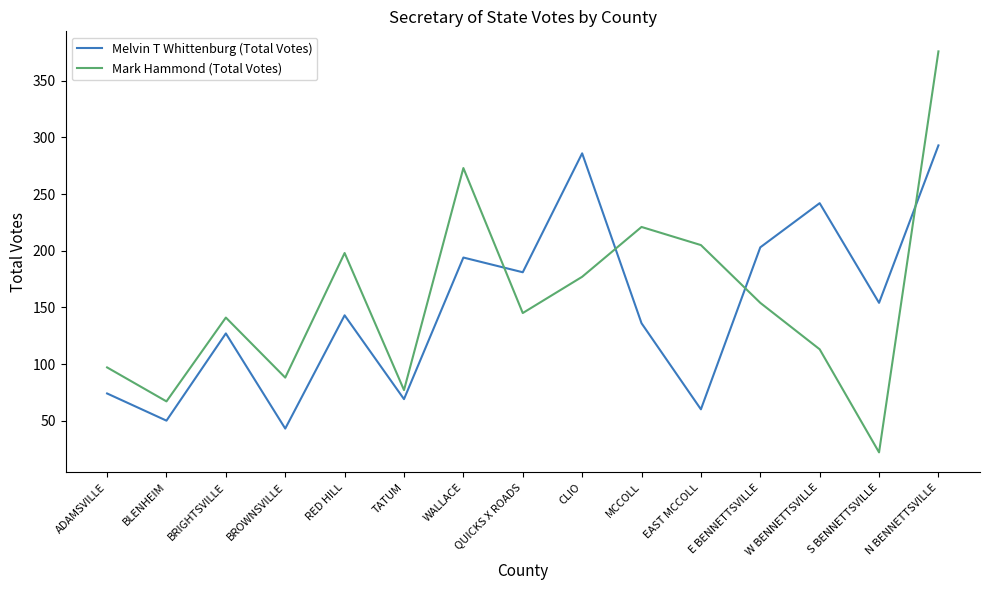

What is the average value of the Melvin T Whittenburg (Total Votes) series?

150